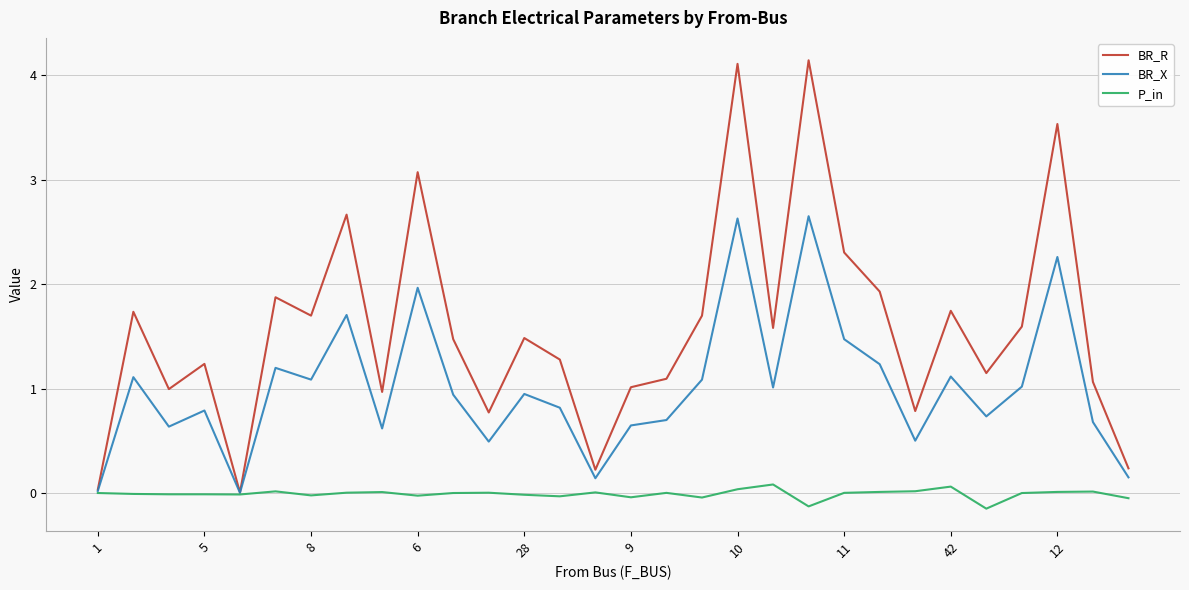

Which series has the largest total across all categories?

BR_R